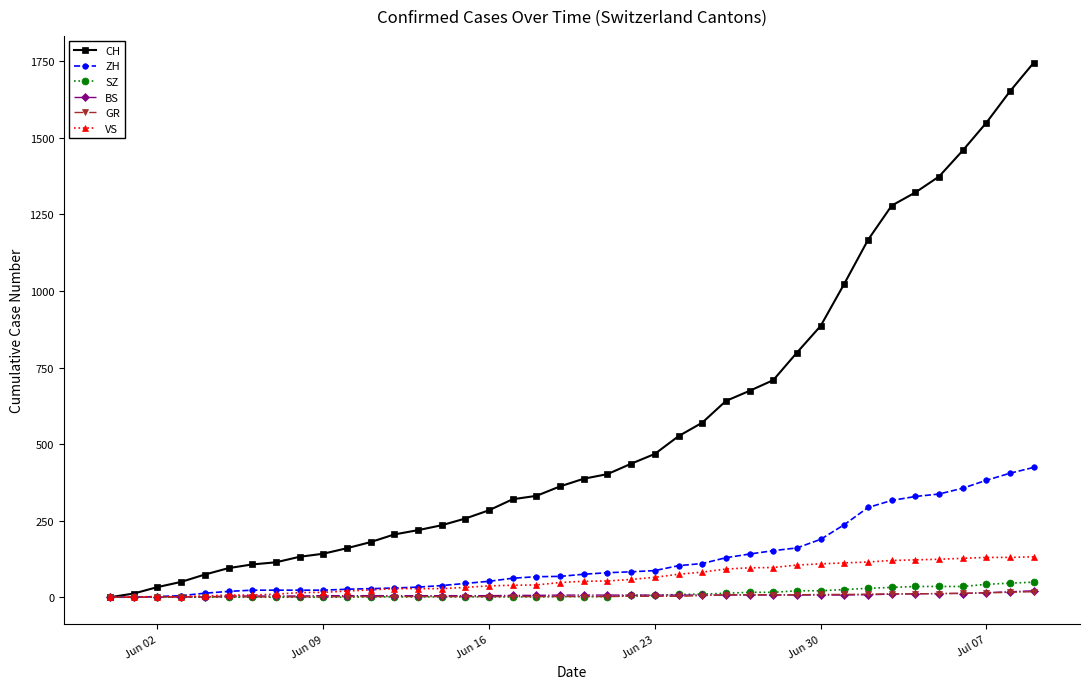

Which series has the largest range (max minus min)?

CH